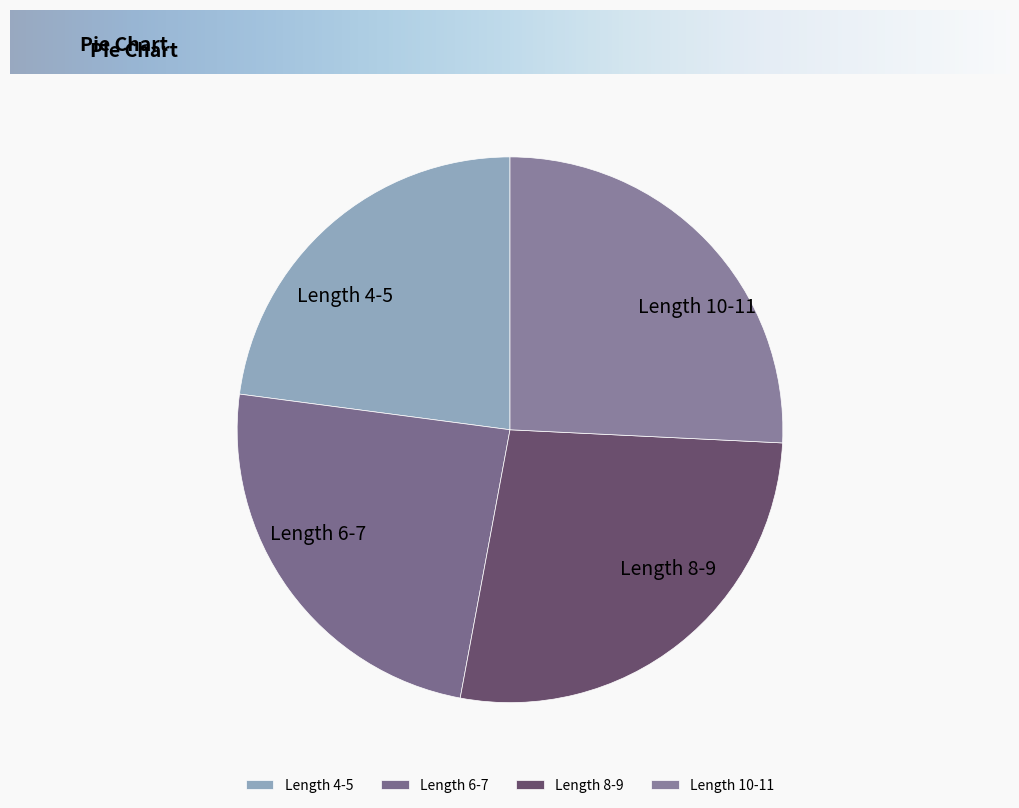

Is there any slice that represents more than half of the pie?

No